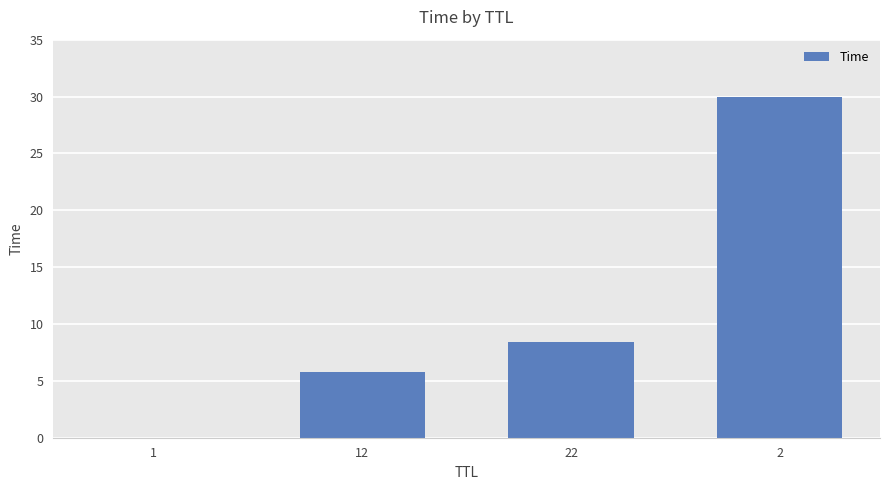

What is the sum of all values?

44.2